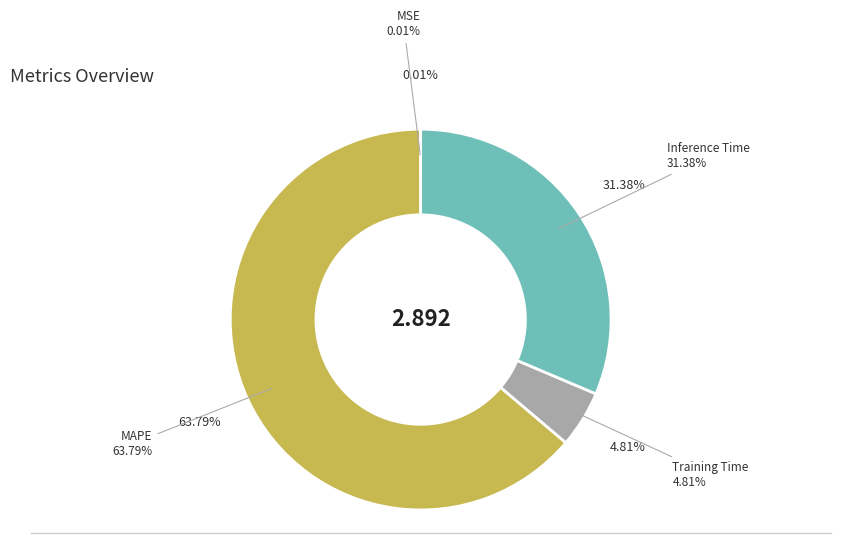

How much of the chart is everything except MSE?

100.0%